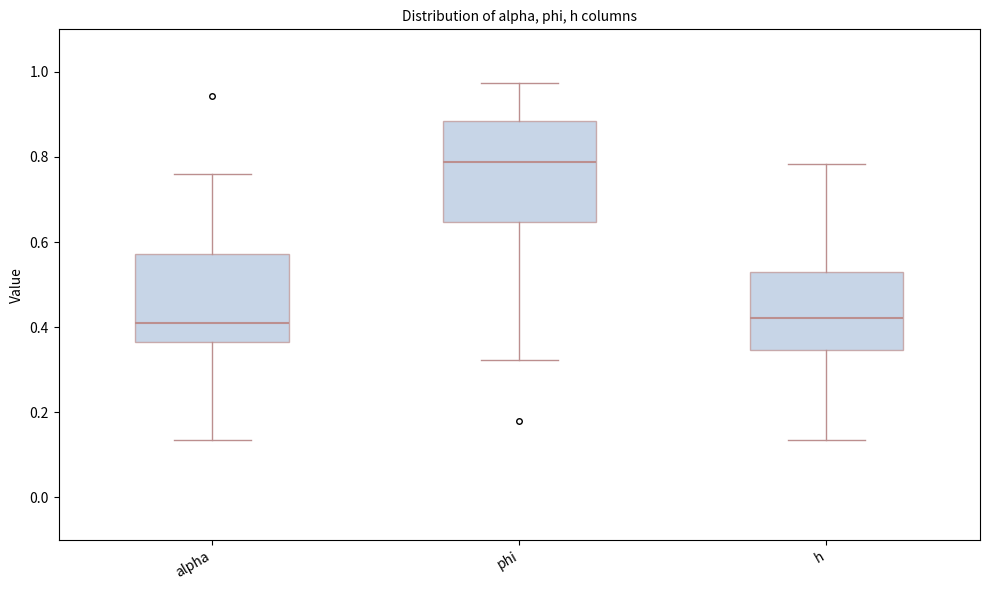

Which box is the tallest, from its lower edge to its upper edge?

phi